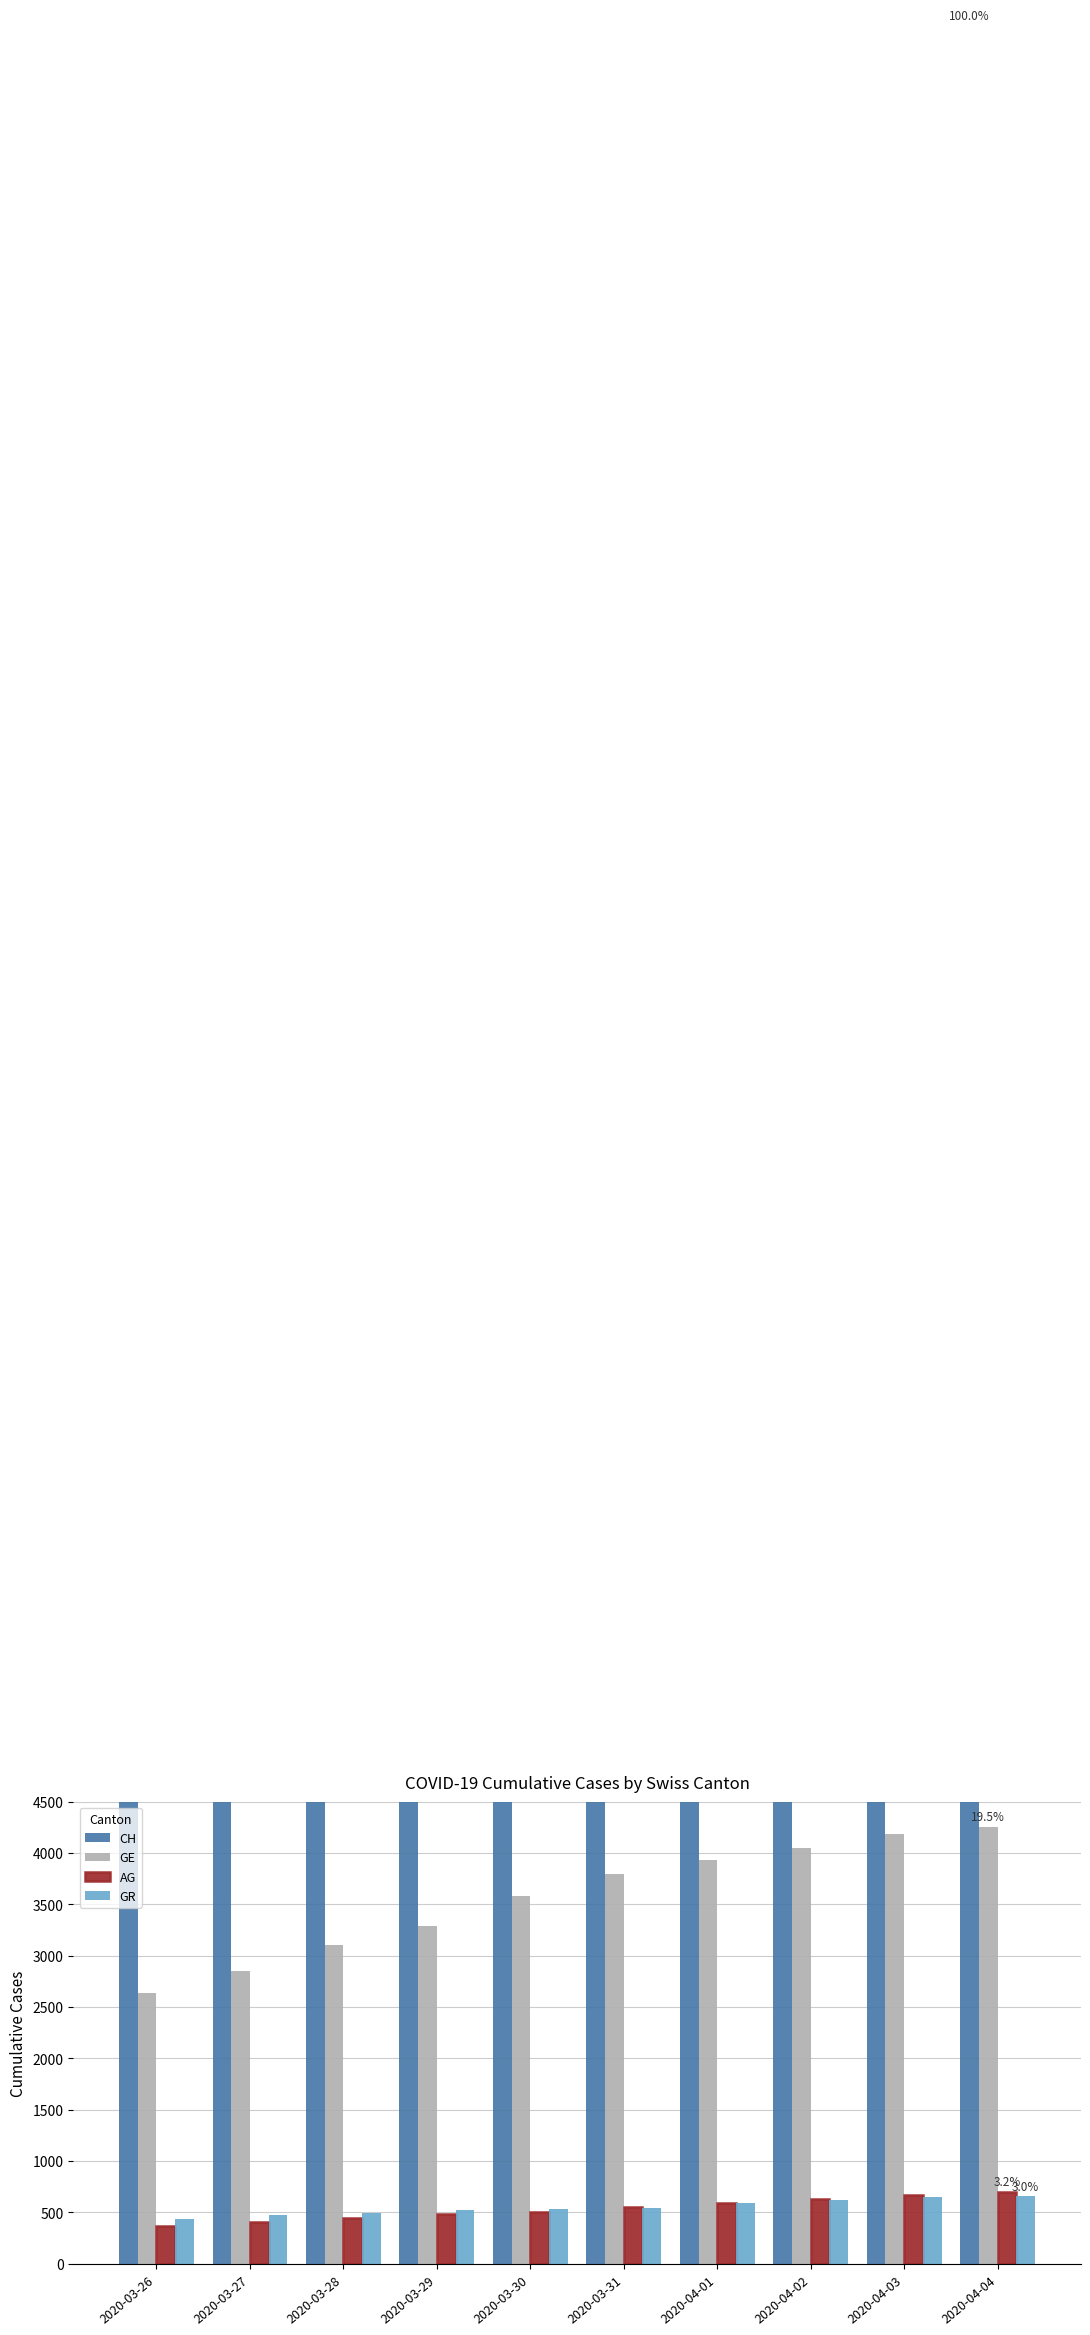

What position from the left is 2020-04-03?

9